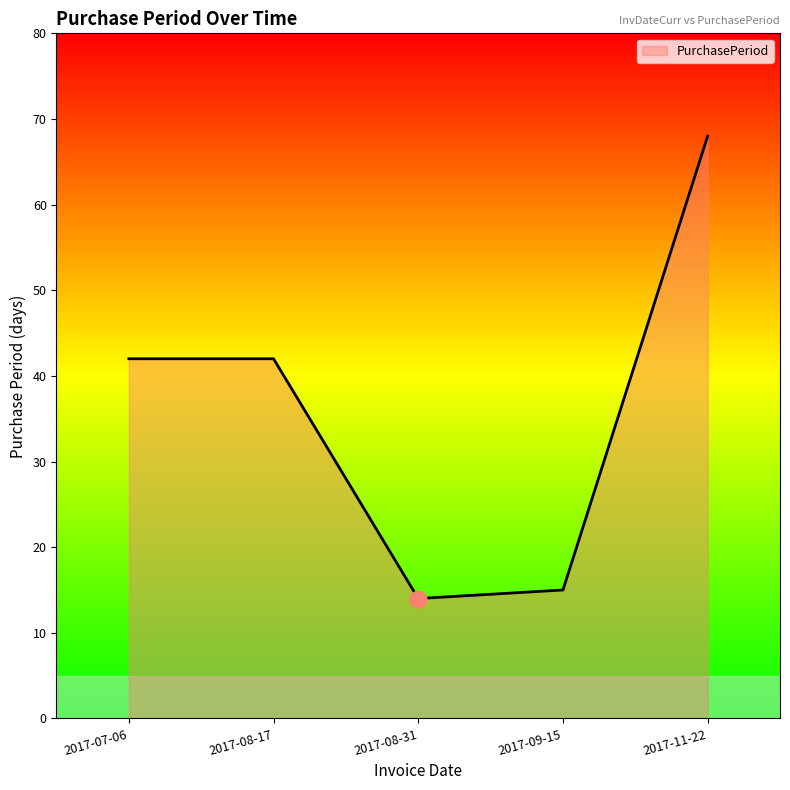

What is the average value?

36